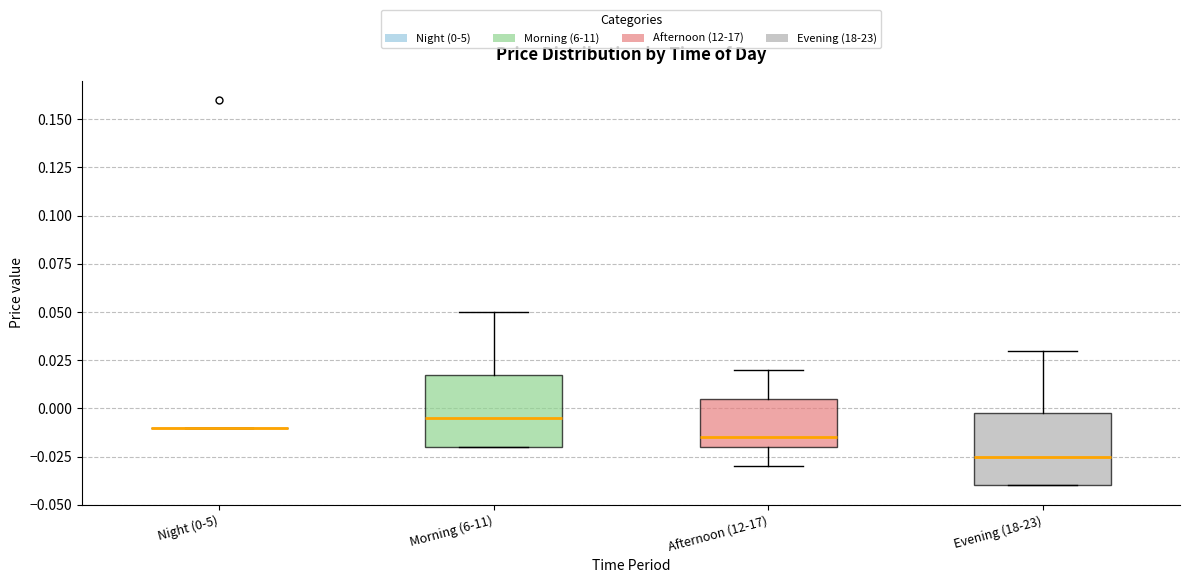

Reading left to right, transcribe this box plot: for each box, give where its median line is, the range the box spans, and where its two whiskers end, as read against the y-axis. The values are not printed on the chart, so give them approximately, as read against the axis.

Night (0-5): box collapsed to a line at -0.010, whiskers -0.010 to -0.010
Morning (6-11): median -0.005, box -0.020 to 0.020, whiskers -0.020 to 0.050
Afternoon (12-17): median -0.015, box -0.020 to 0.005, whiskers -0.030 to 0.020
Evening (18-23): median -0.025, box -0.040 to 0.000, whiskers -0.040 to 0.030